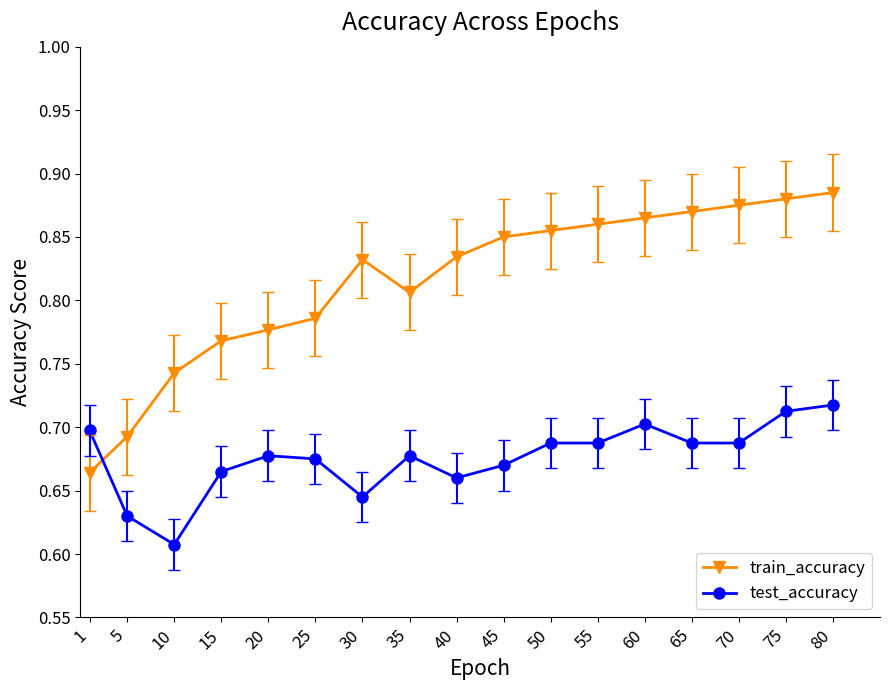

True or false: test_accuracy has a value of 1.1 at 1.

False